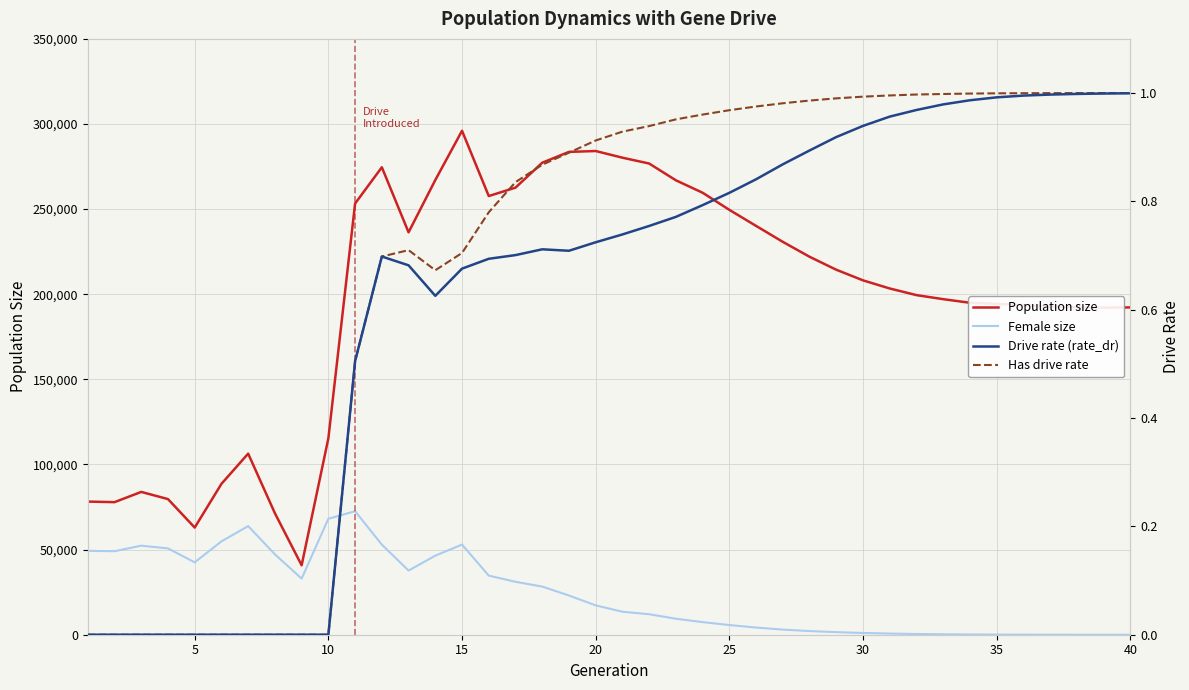

Is the value of Female size at 9 greater than the value of Drive rate (rate_dr) at 22?

Yes